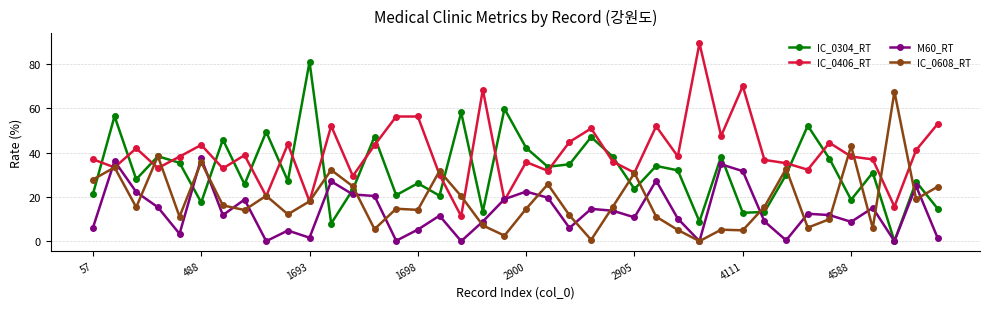

In IC_0304_RT, how many points are higher than both neighbors (excluding endpoints)?

15